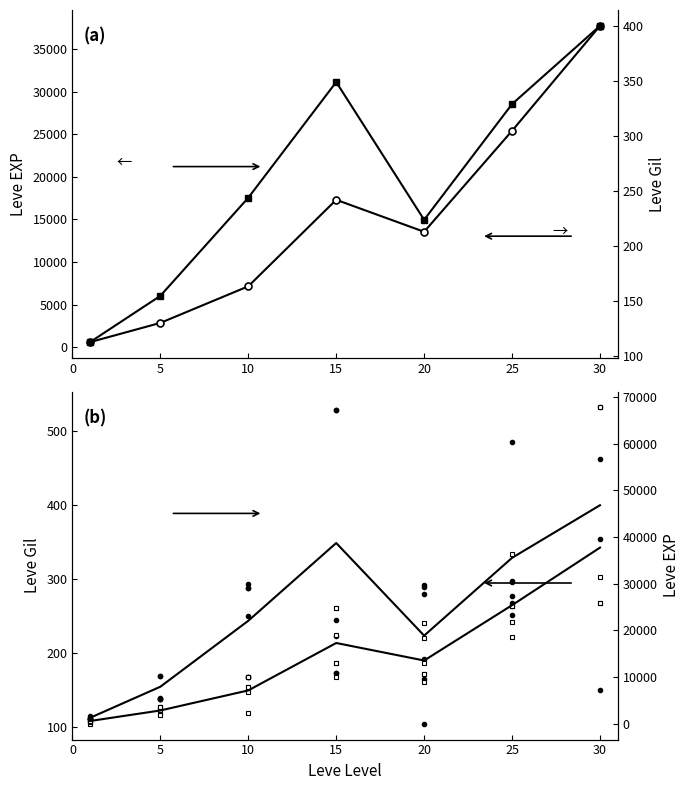

Which series has the widest spread of values?

Leve EXP